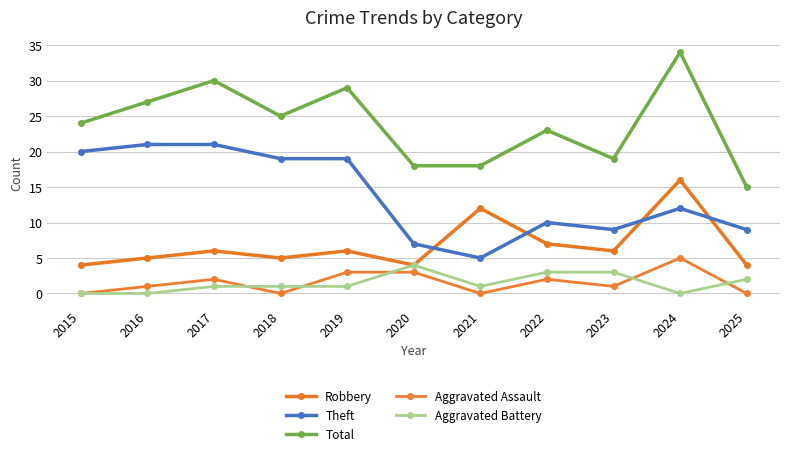

What is the maximum value shown in the chart?

34